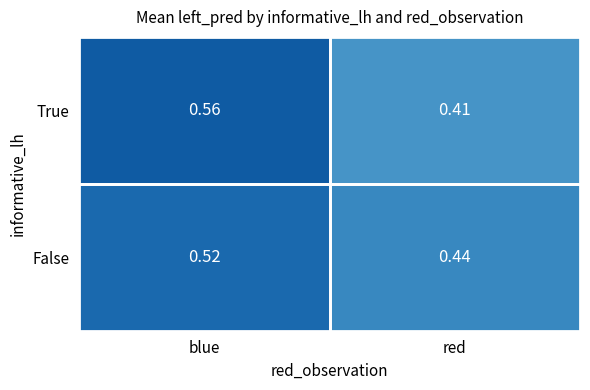

At blue, list the series in order from smallest to largest.

False, True